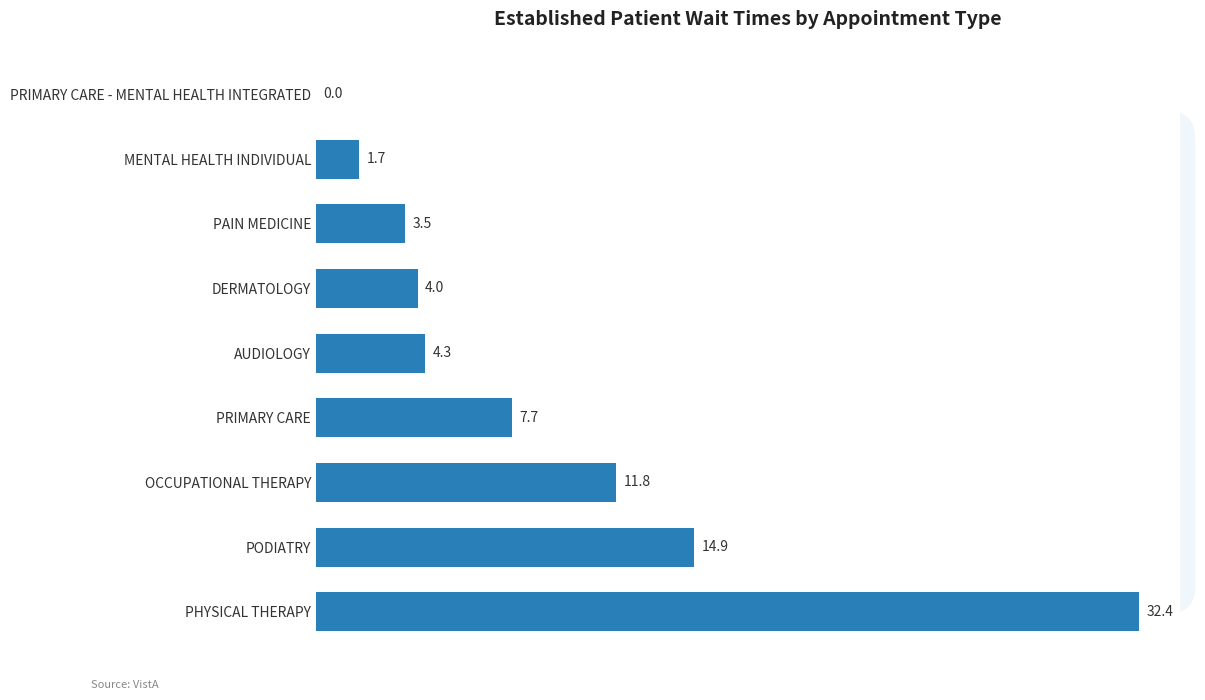

What is the sum of all values?

80.3